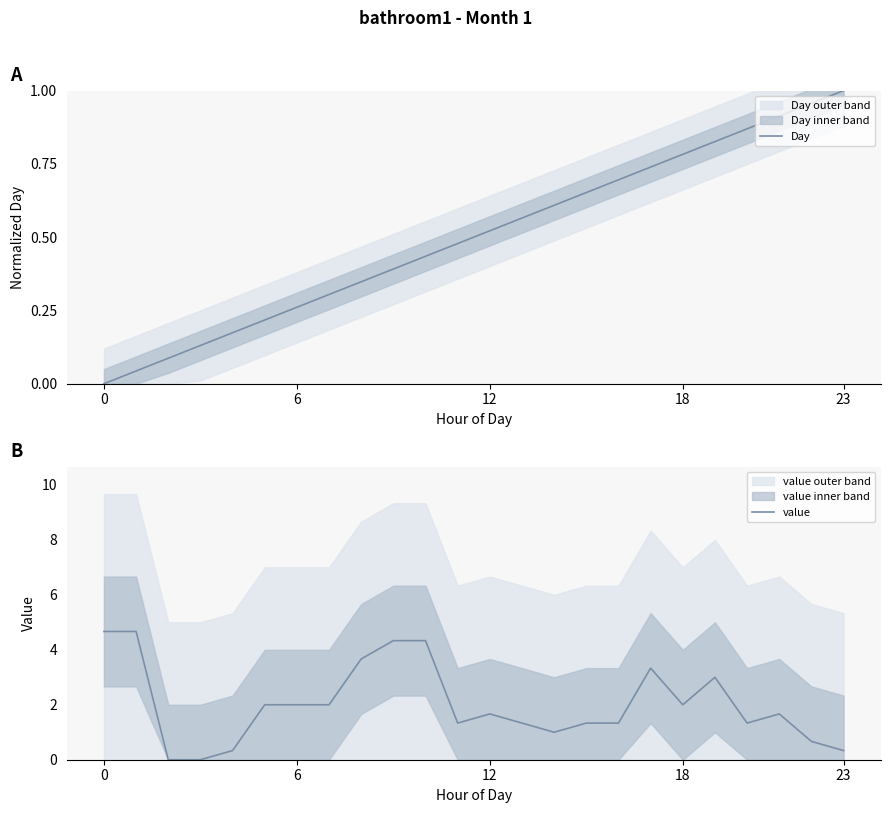

Does the chart display data point markers on the line(s)?

No